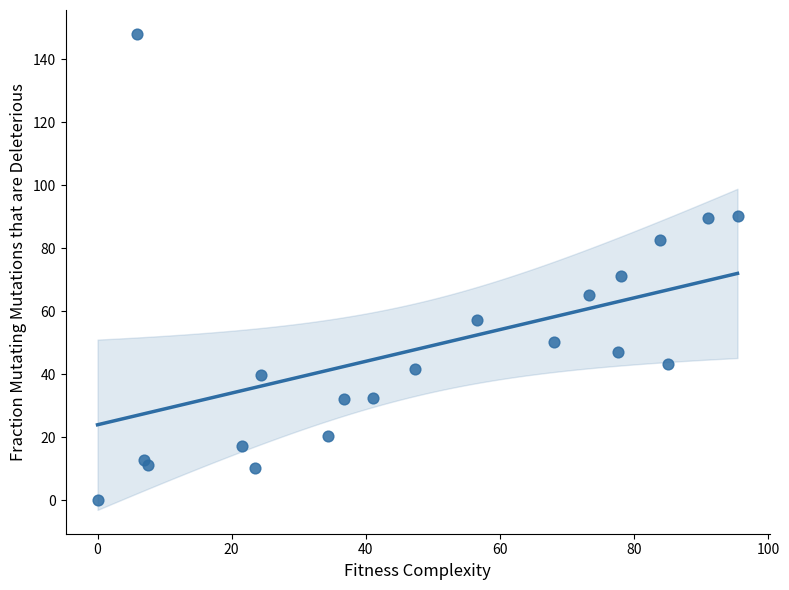

What Y value in the scatter plot is closest to 74?

71.2